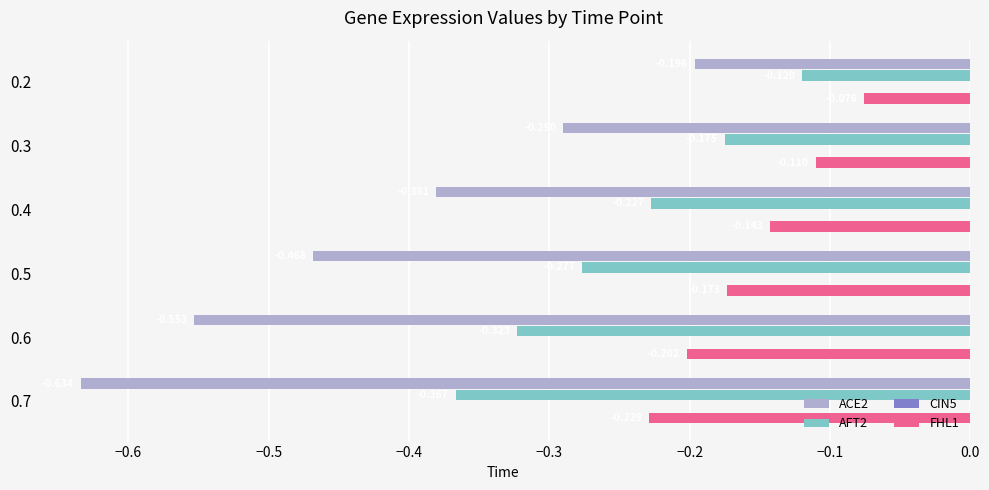

At how many categories does at least one series exceed 0?

0